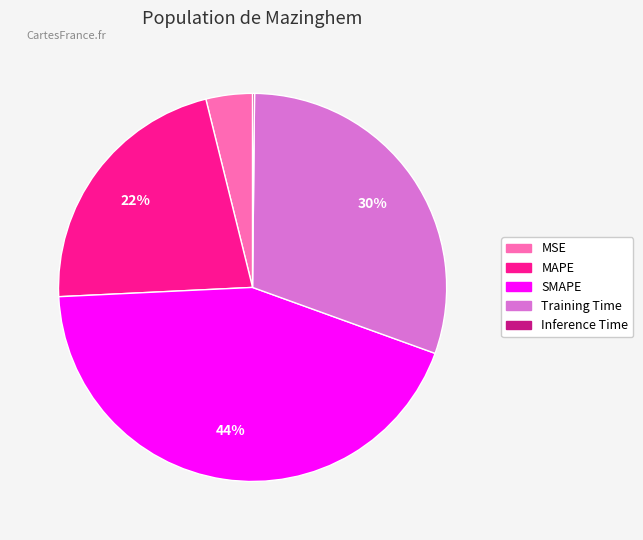

Is it true that SMAPE is 44% of the pie?

True